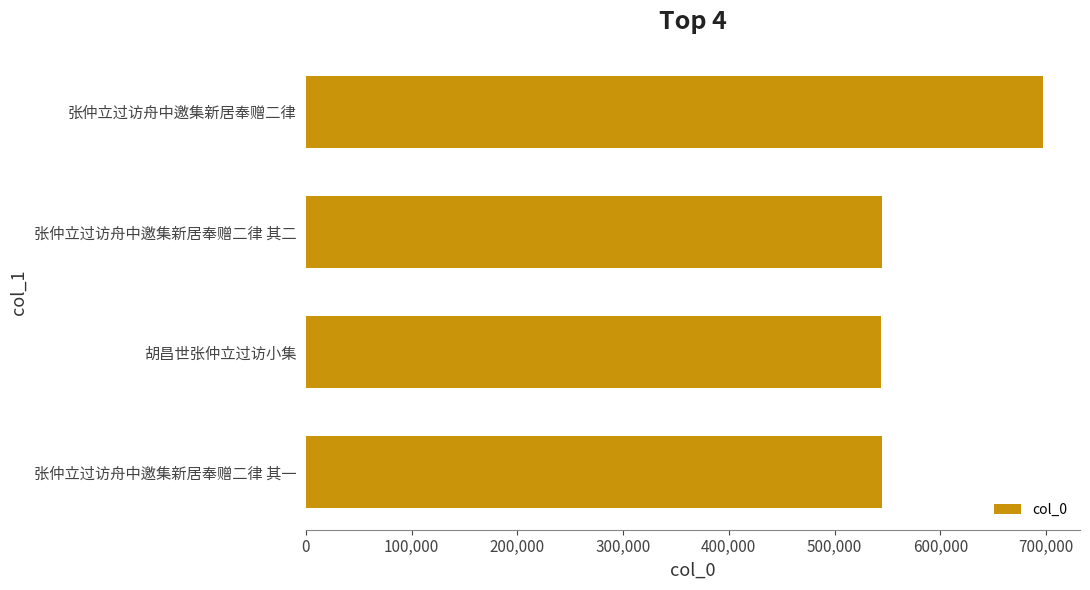

What is the label of the 2nd bar from the top?

张仲立过访舟中邀集新居奉赠二律 其二